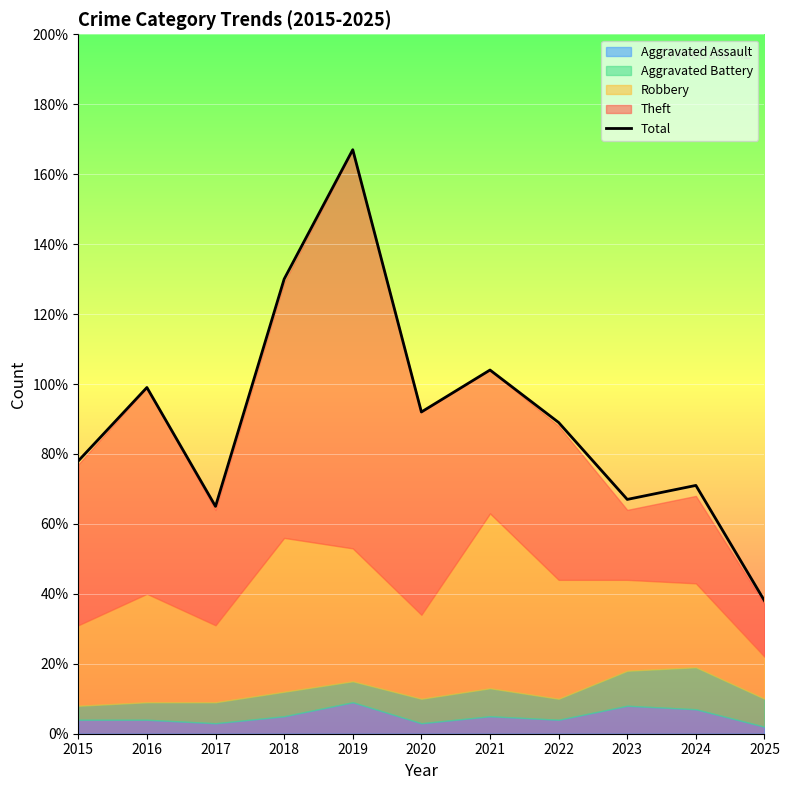

What is the ratio of the value at 2015 to the value at 2016?

0.8